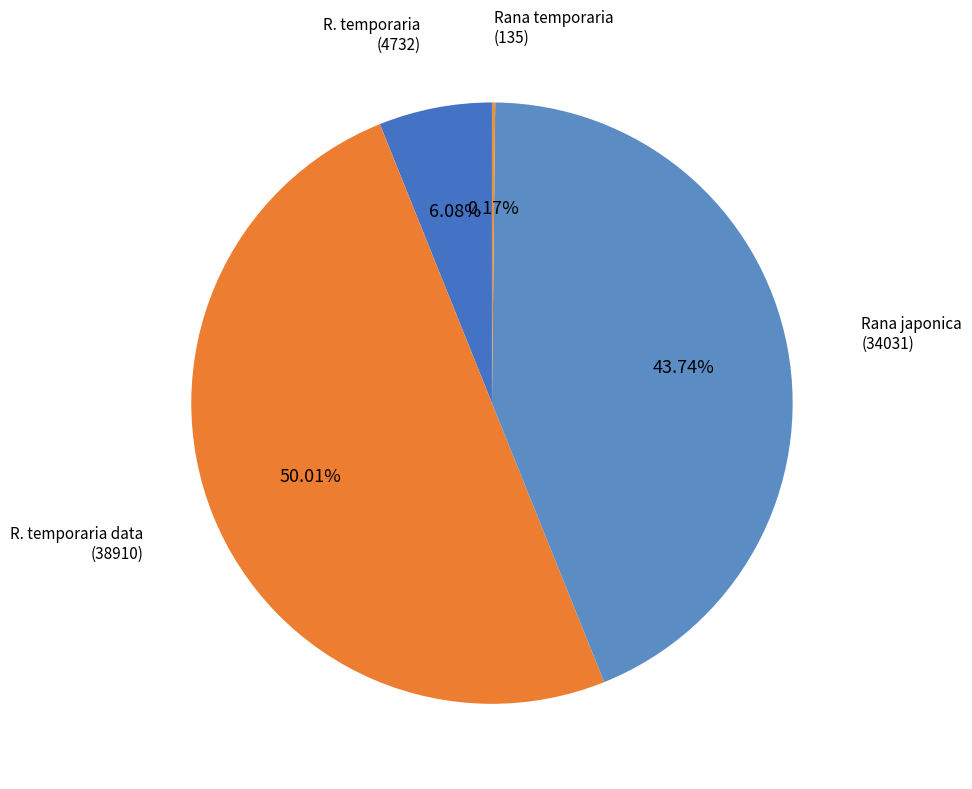

Which slice represents more than half of the pie?

R. temporaria data (38910)